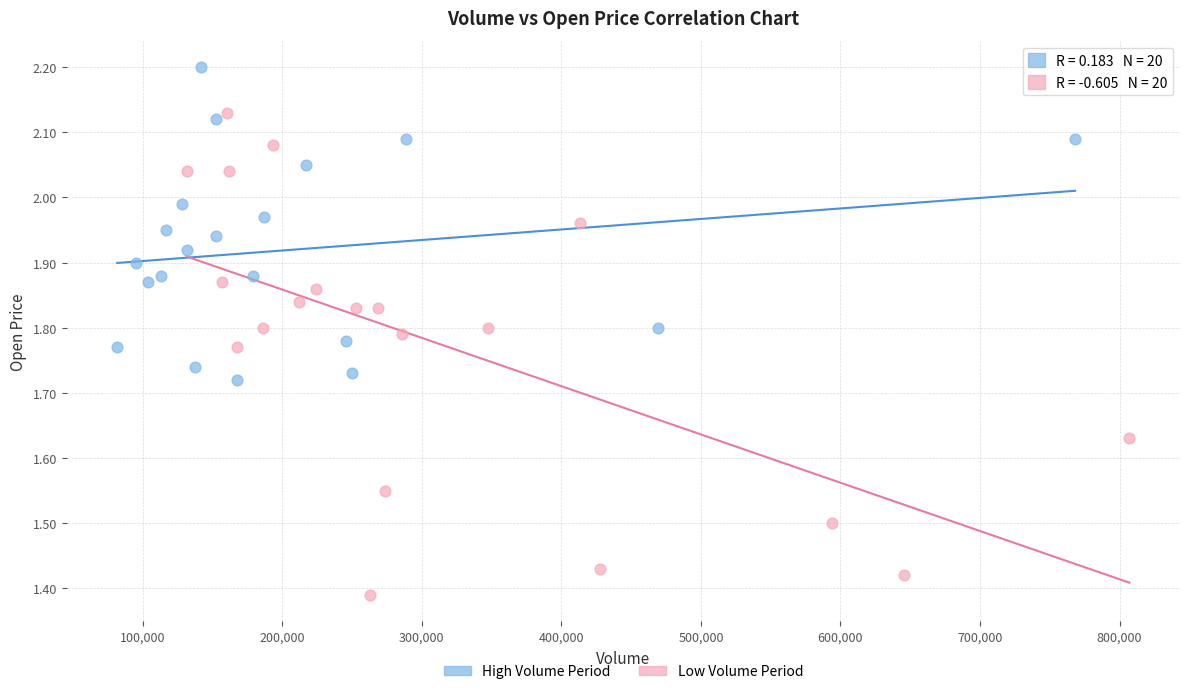

What are all the series names shown in the legend?

High Volume Period, Low Volume Period